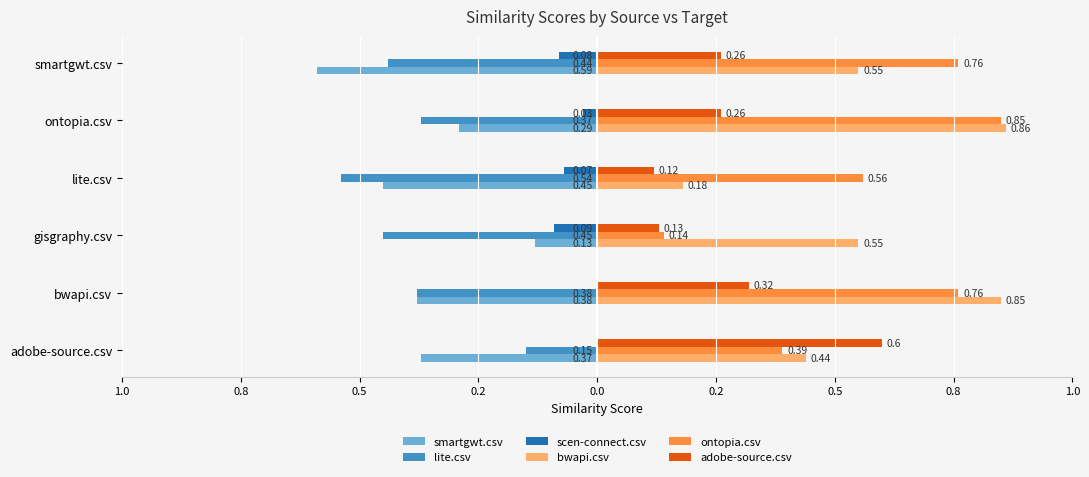

Which series has the largest total across all categories?

ontopia.csv